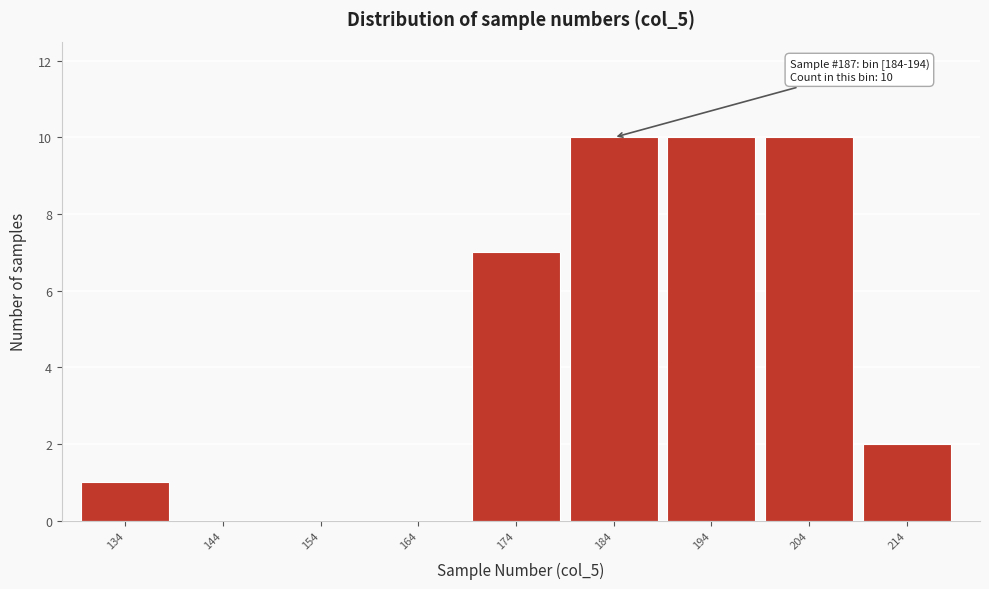

Reading left to right, what are all the values shown in this chart?

134=1	144=0	154=0	164=0	174=7	184=10	194=10	204=10	214=2